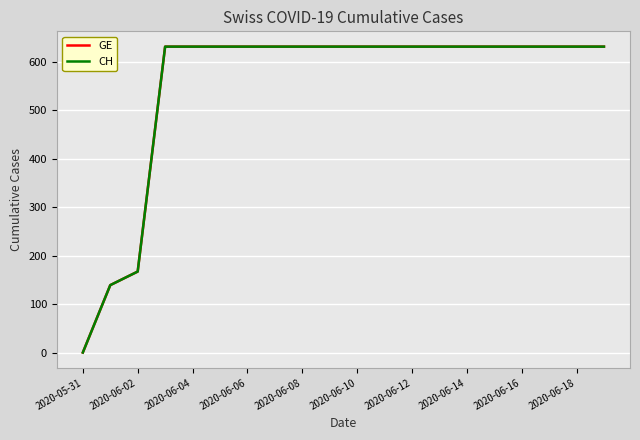

What is the maximum value for CH?

631